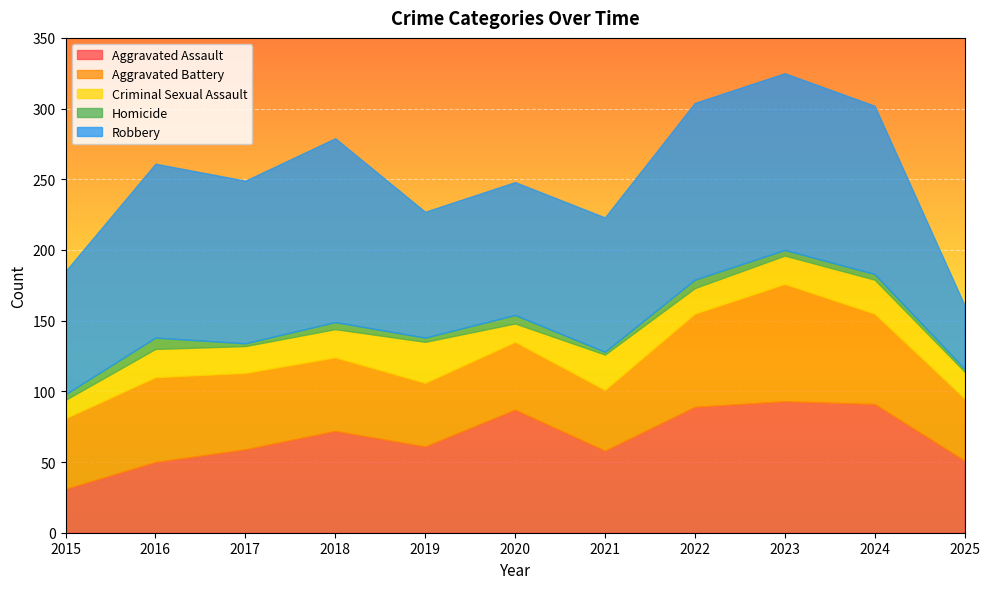

What is the difference between the highest and lowest values at 2015?

83